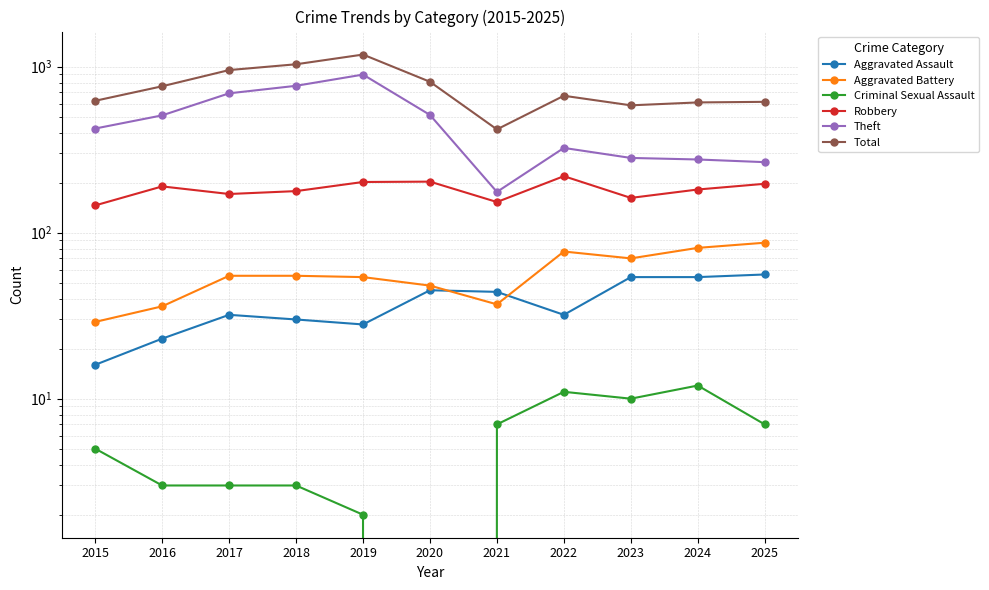

How many data points in Aggravated Assault are less than 32?

4